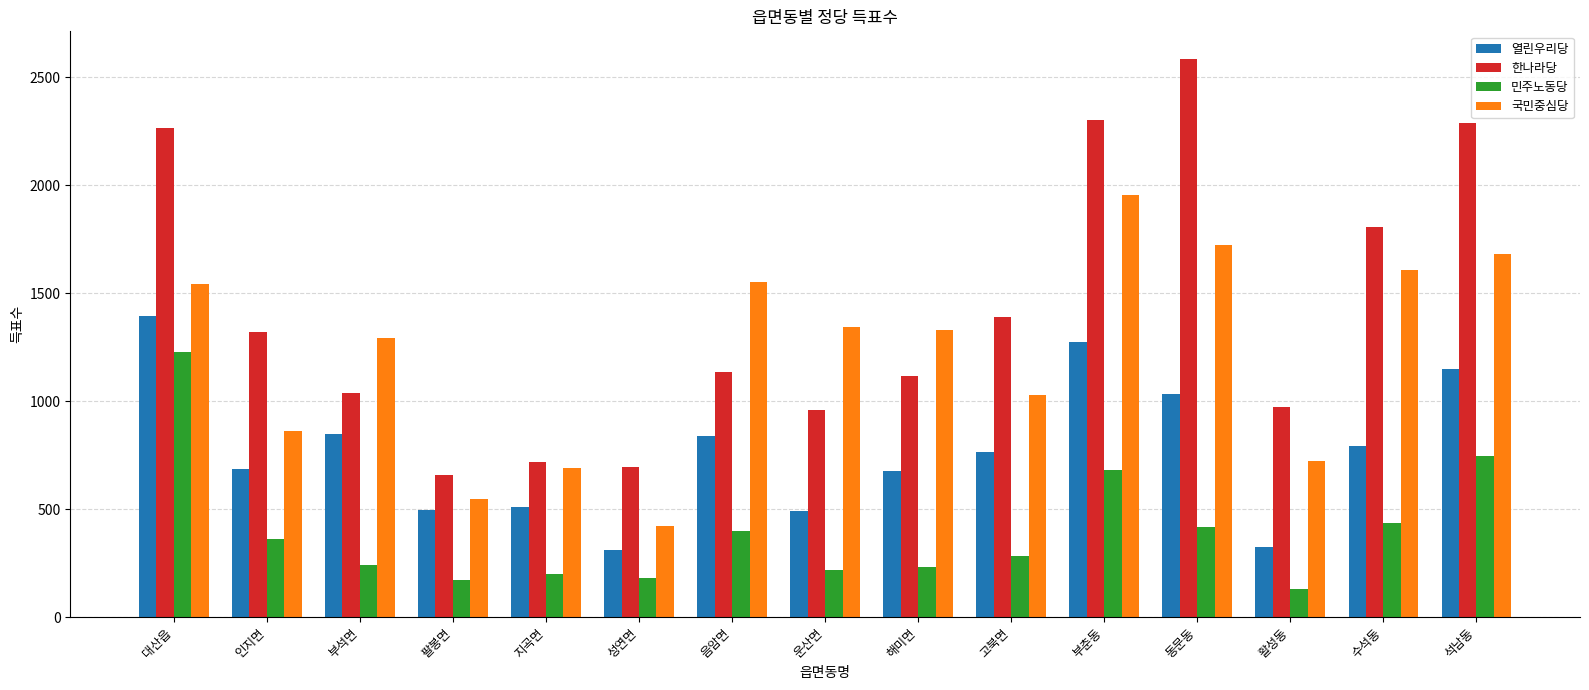

At which label does 한나라당 first exceed 1136?

대산읍